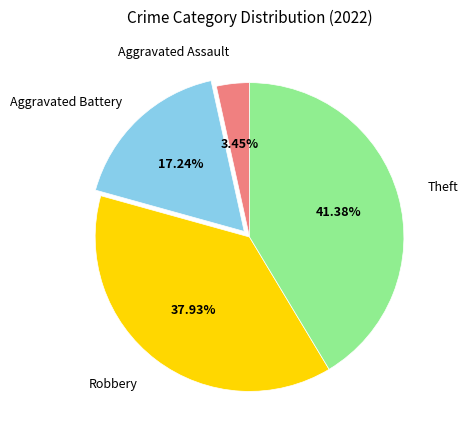

Is there any slice that represents more than half of the pie?

No